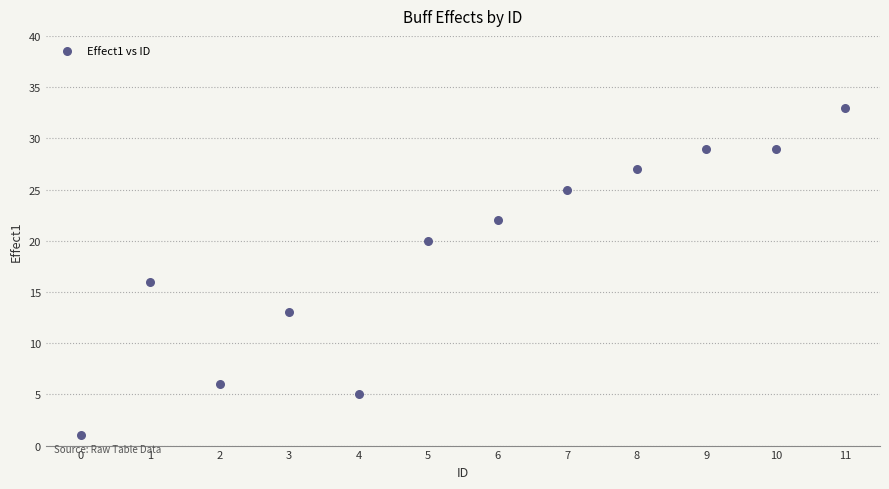

What is the range of Y values (max minus min)?

32